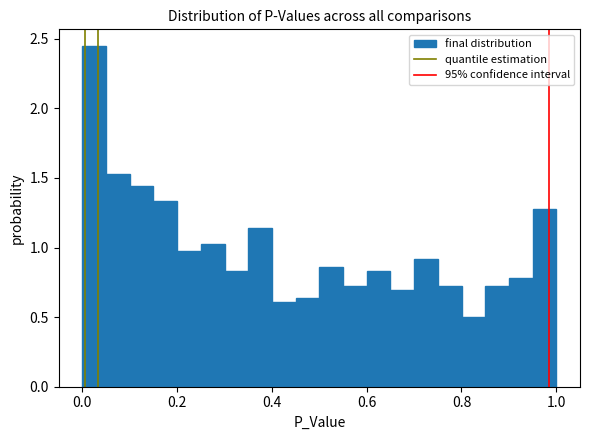

Read against the x-axis, roughly where is the centre of the tallest bar?

0.02